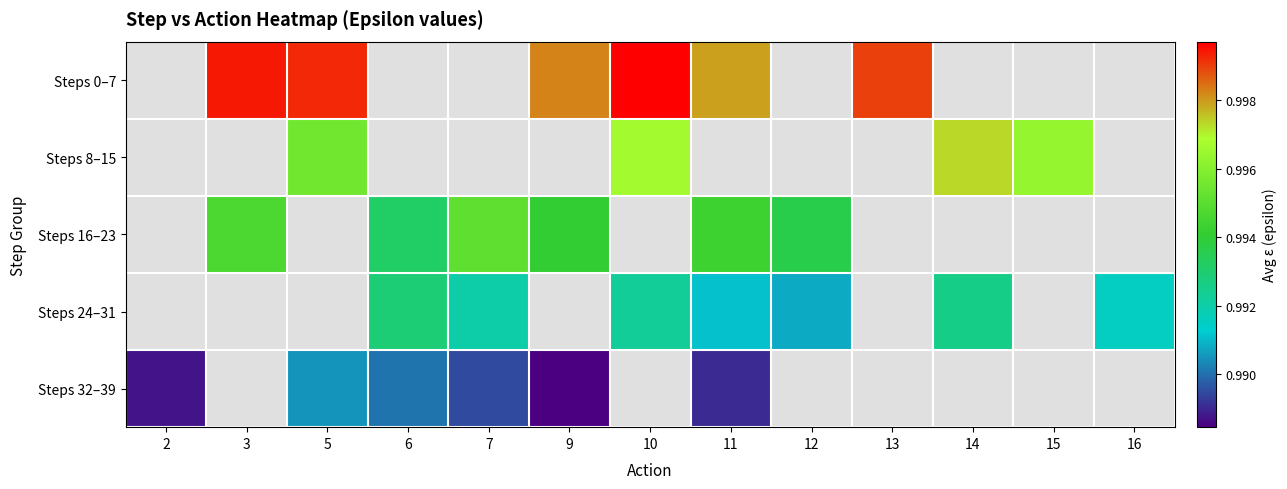

How many categories are shown in the chart?

13